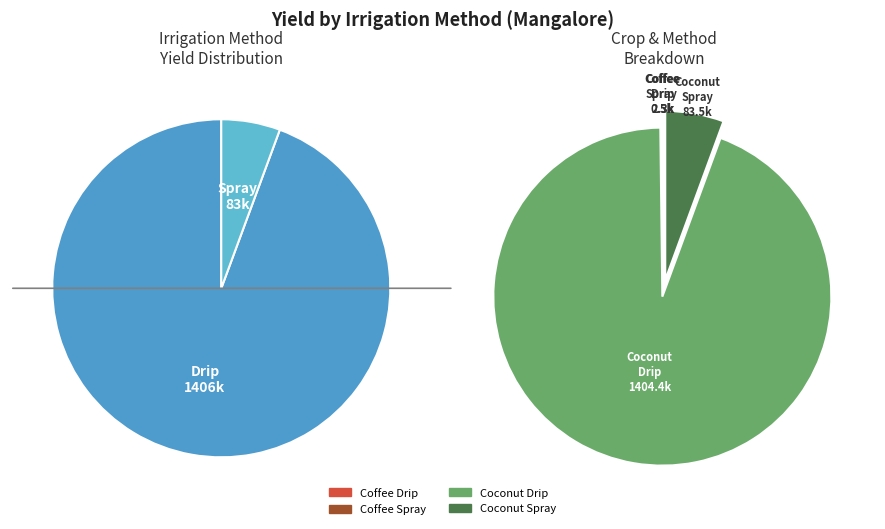

What is the largest slice in the pie chart?

Drip